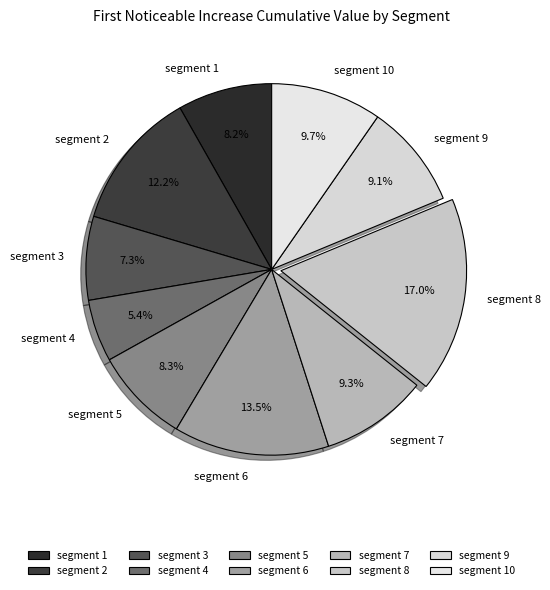

Which has a higher value, segment 5 or segment 9?

segment 9